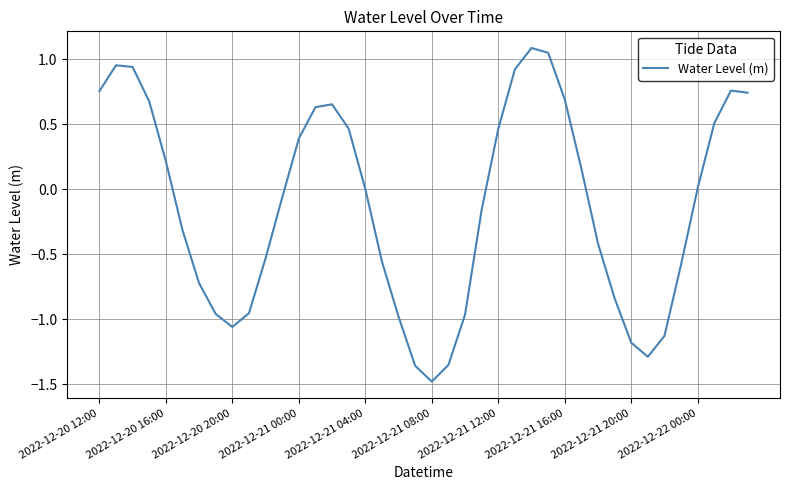

What is the maximum value shown in the chart?

1.1